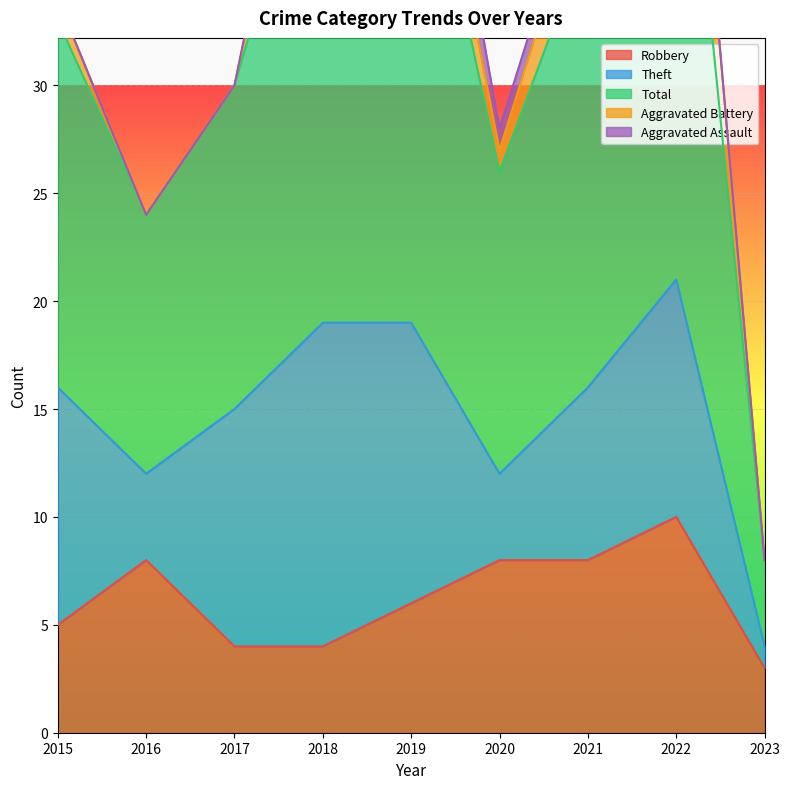

What is the minimum value for Robbery?

3